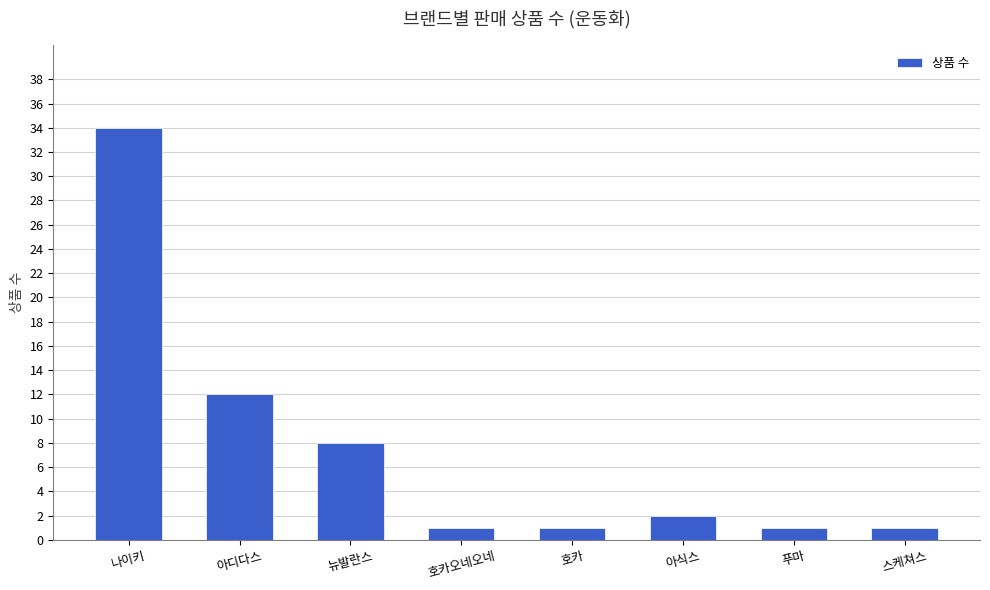

What is the label of the 1st bar from the left?

나이키